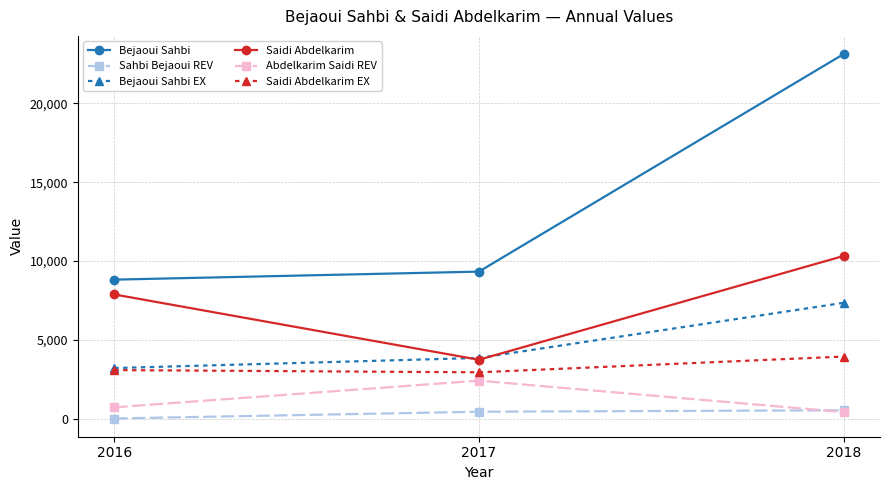

At which label does Bejaoui Sahbi EX first exceed 3850?

2017